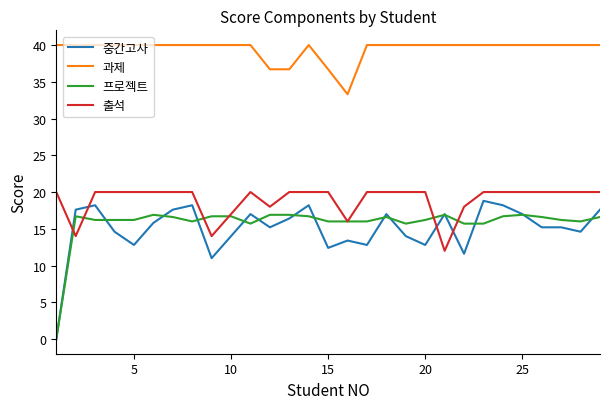

What are all the series names shown in the legend?

중간고사, 과제, 프로젝트, 출석